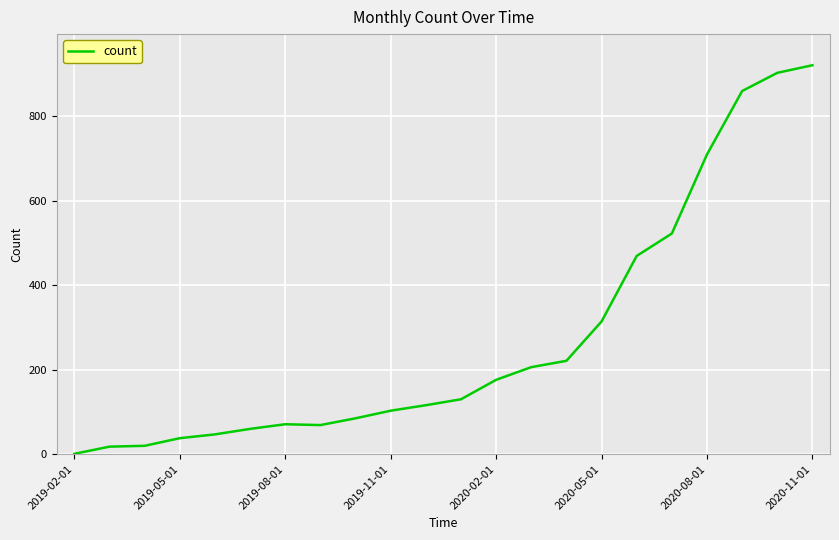

What is the value of the 17th point from the left?

469